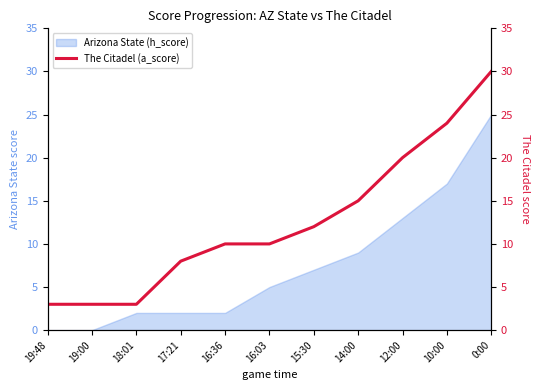

Rank the categories by value from lowest to highest.

19:48, 19:00, 18:01, 17:21, 16:36, 16:03, 15:30, 14:00, 12:00, 10:00, 0:00